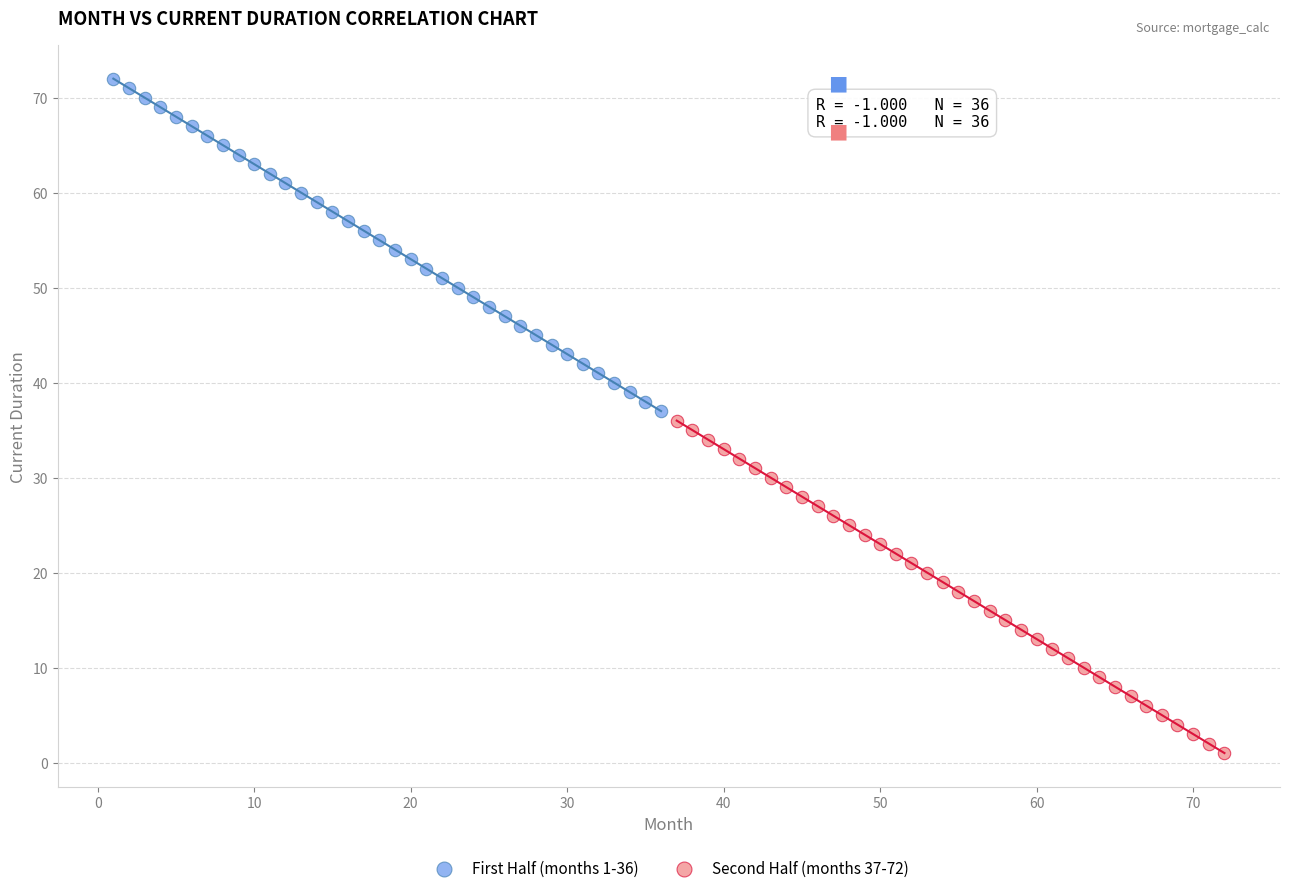

Which series reaches the minimum Y coordinate?

Second Half (months 37-72)